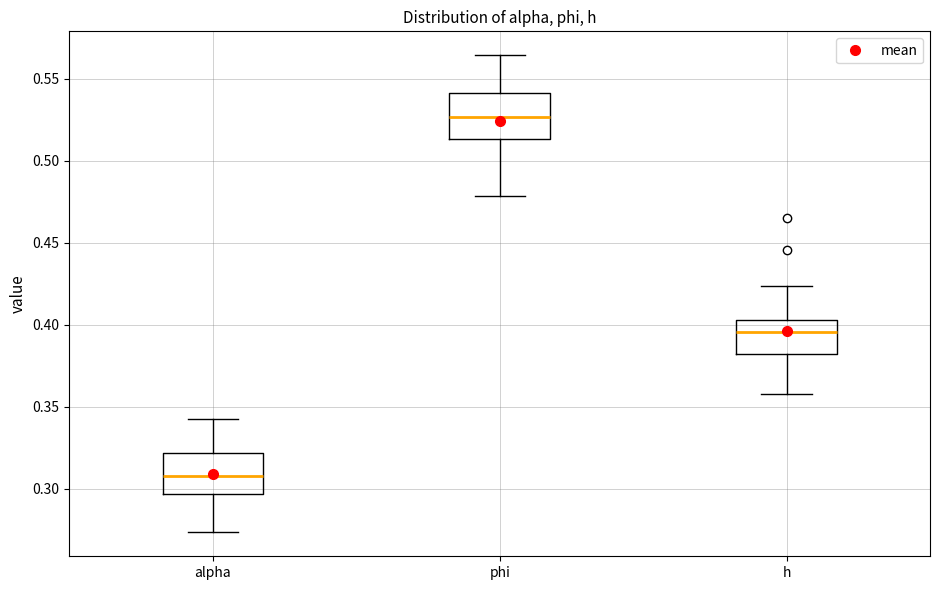

Reading left to right, transcribe this box plot: for each box, give where its median line is, the range the box spans, and where its two whiskers end, as read against the y-axis. The values are not printed on the chart, so give them approximately, as read against the axis.

alpha: median 0.310, box 0.295 to 0.320, whiskers 0.275 to 0.345
phi: median 0.525, box 0.515 to 0.540, whiskers 0.480 to 0.565
h: median 0.395, box 0.380 to 0.405, whiskers 0.360 to 0.425